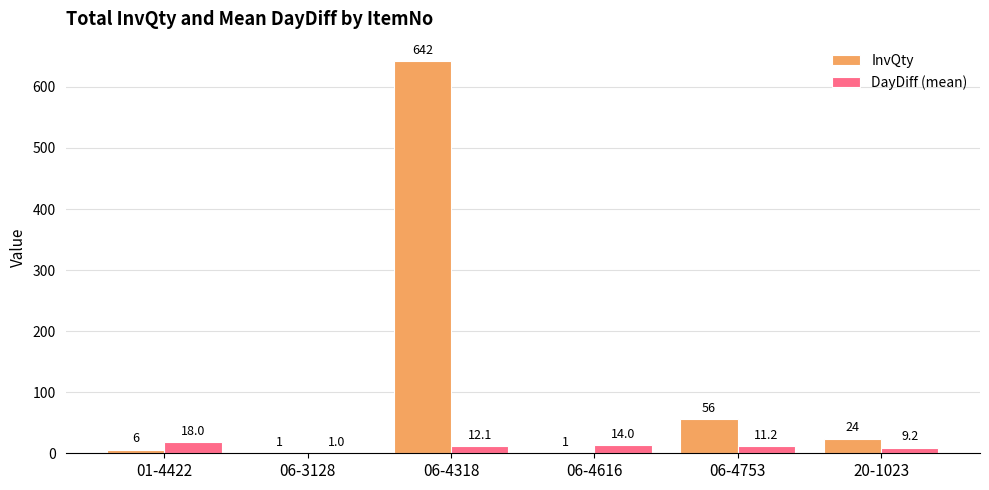

The InvQty series shows 642.0 at 06-4318. True or false?

True